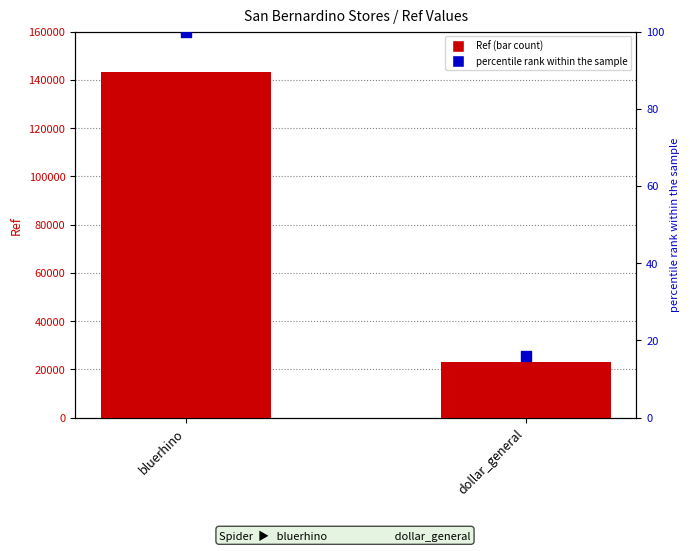

Is the value of percentile rank within the sample at bluerhino greater than the value of Ref at bluerhino?

No